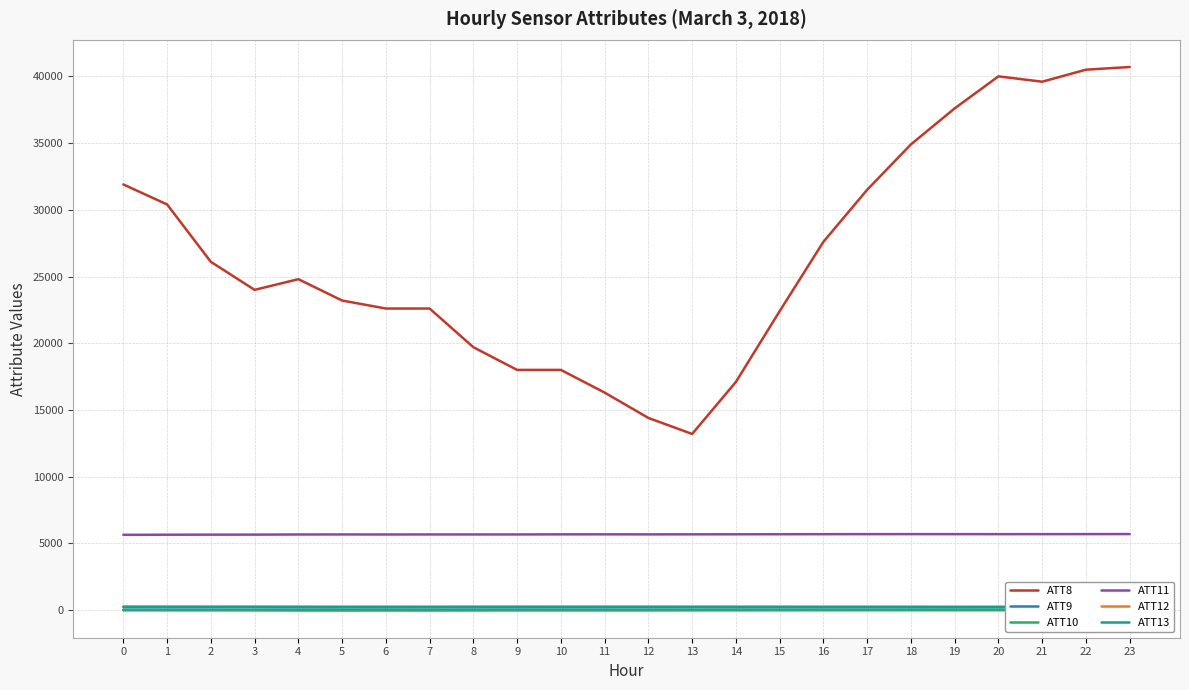

True or false: ATT9 and ATT11 intersect in this chart.

False